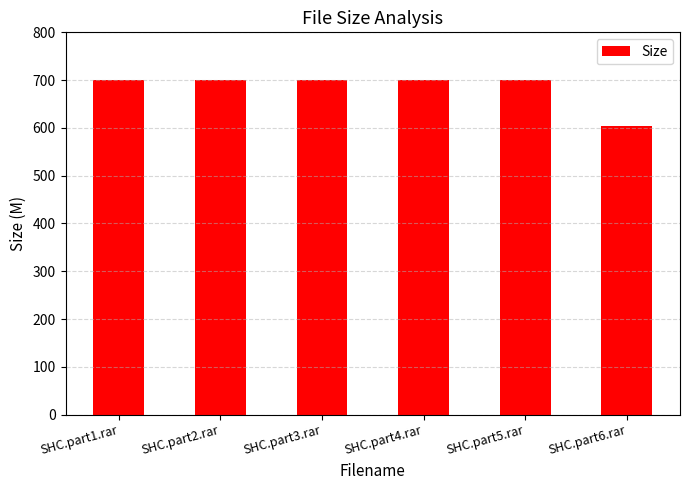

What is the difference between the values at SHC.part6.rar and SHC.part1.rar?

95.8